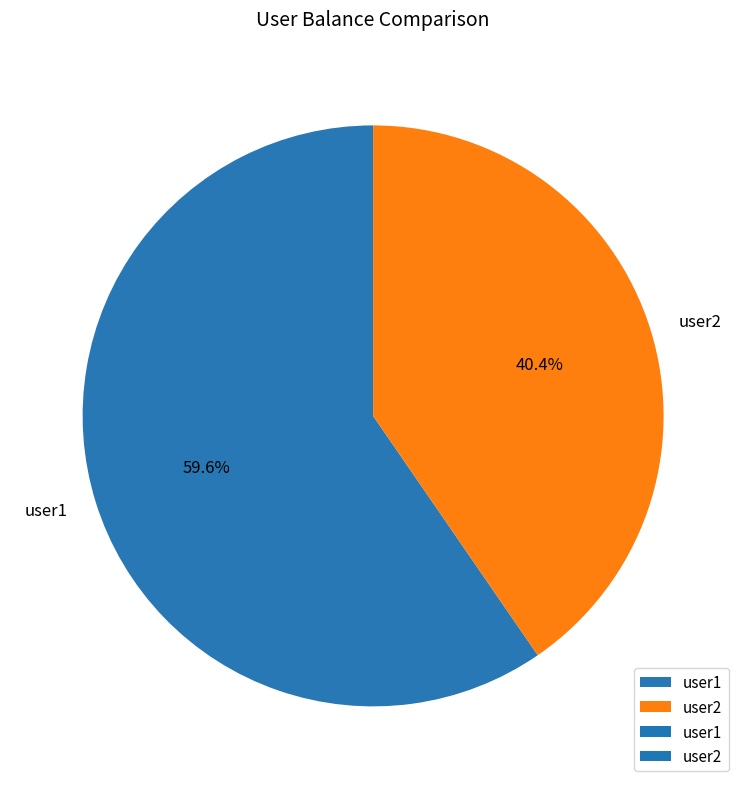

To the nearest percent, what is the average slice percentage?

50%